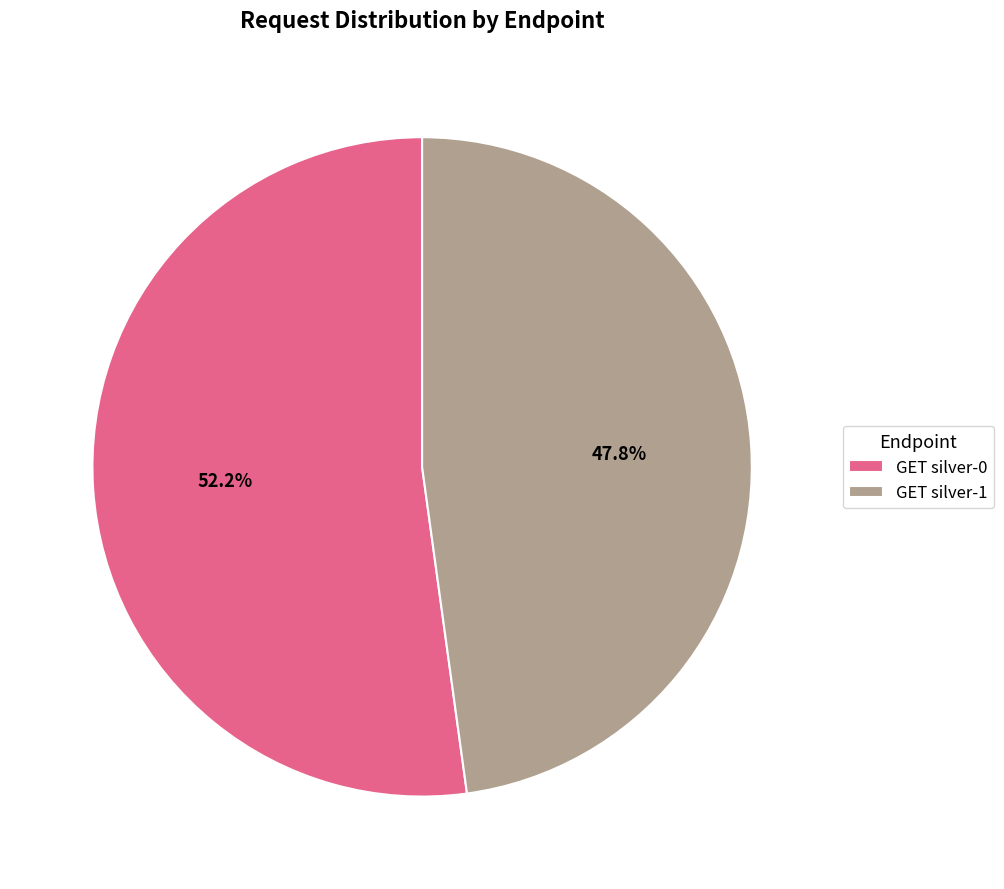

Between GET silver-1 and GET silver-0, which is larger?

GET silver-0